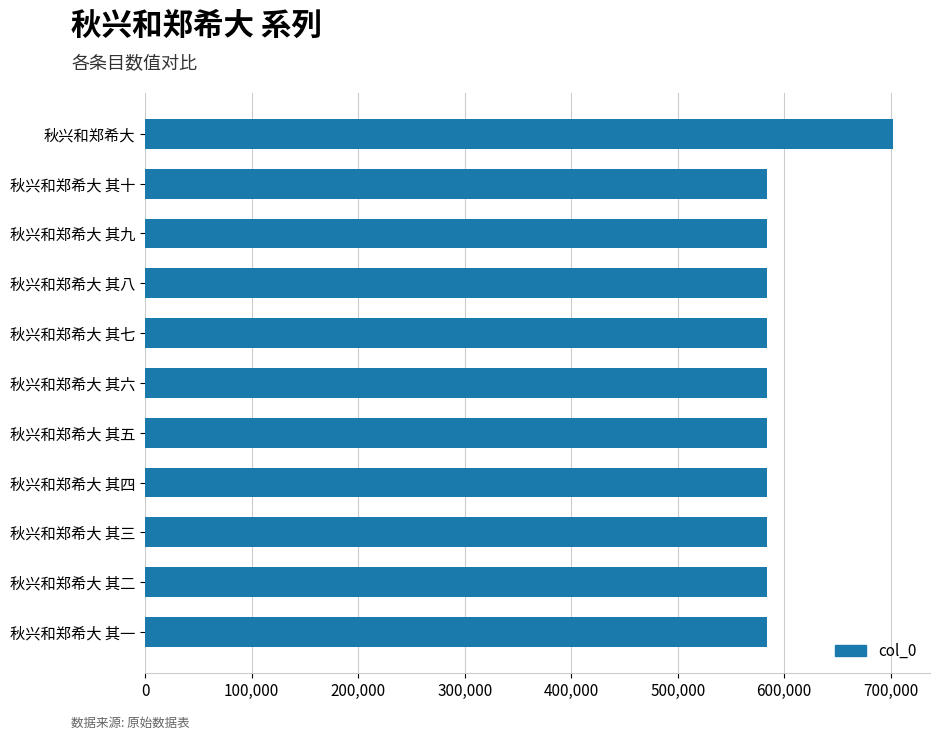

Is it true that the value at 秋兴和郑希大 其一 is 583825?

True